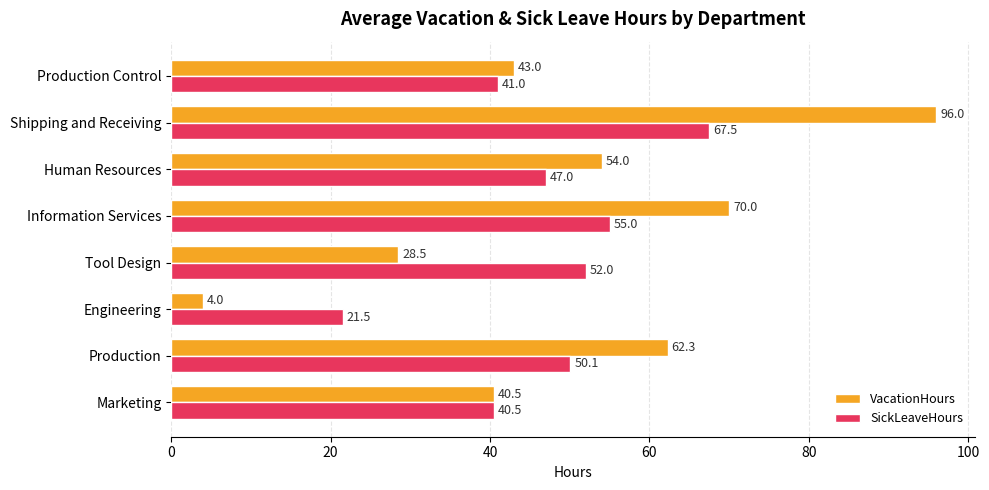

Which series changed the most between Production and Tool Design?

VacationHours